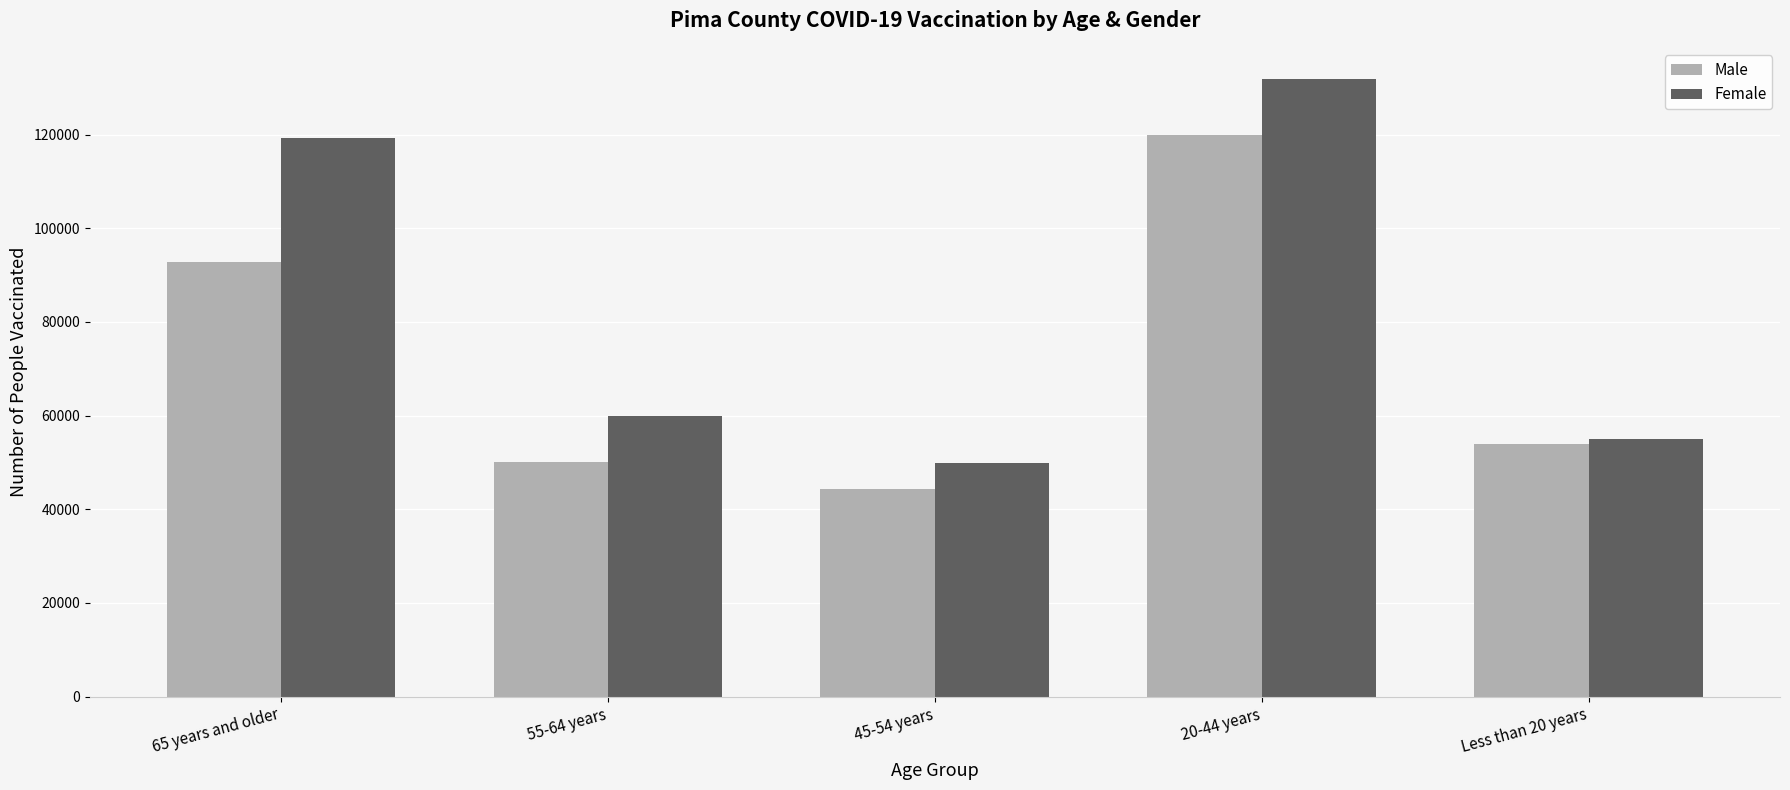

Where is Male nearest to the value 82022?

65 years and older